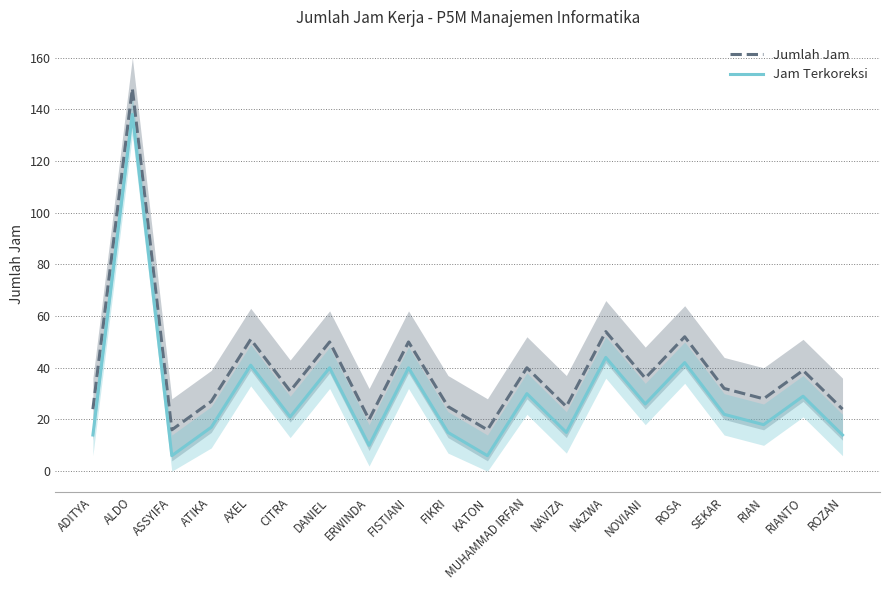

True or false: Jumlah Jam and Jam Terkoreksi cross at least once.

False